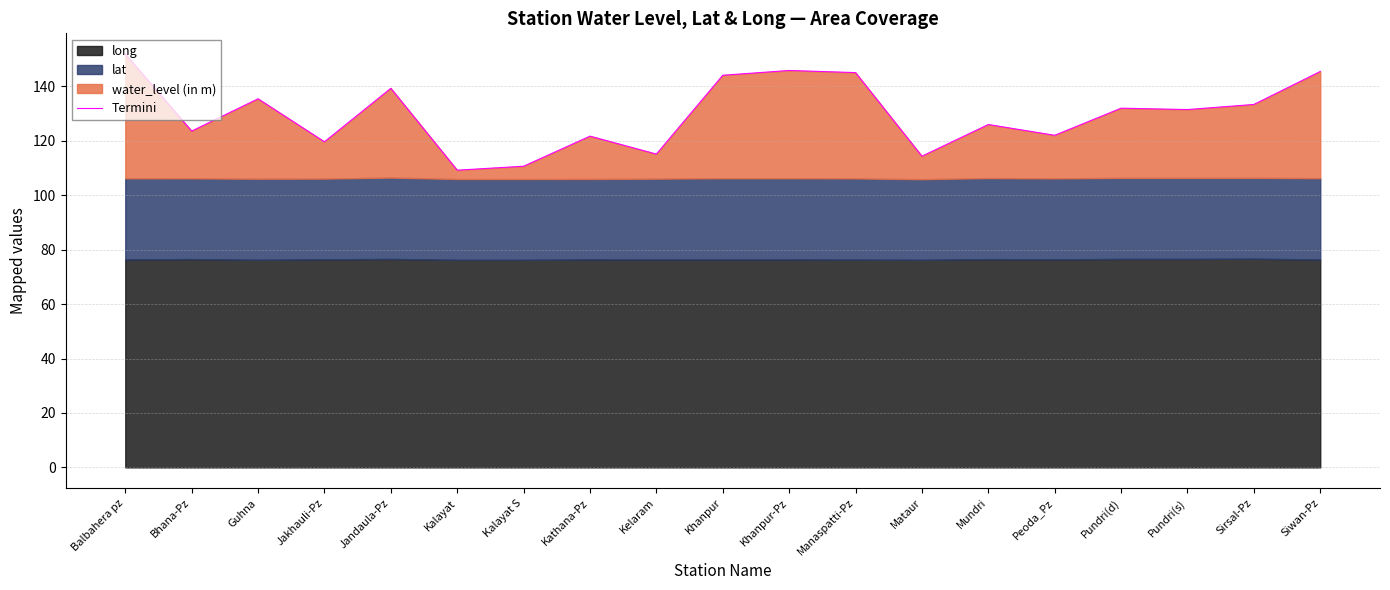

Reading left to right, list all the values displayed in this chart.

151.9	123.5	135.4	119.6	139.3	109.2	110.6	121.7	115.1	144.1	145.8	145.0	114.3	126.0	122.0	132.0	131.5	133.3	145.4